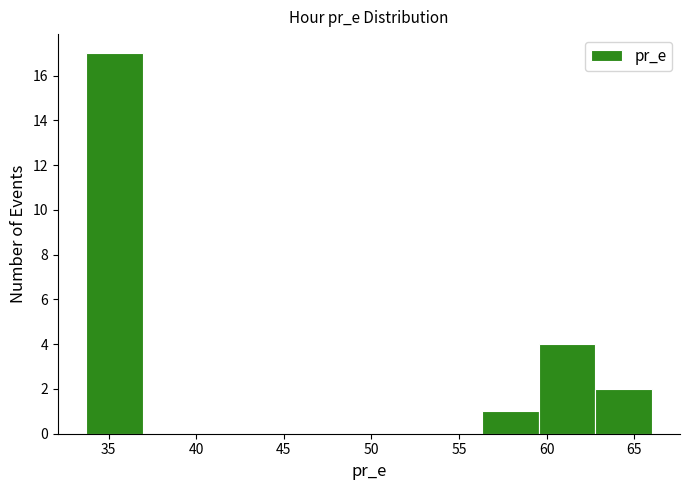

What is the height of the bar covering 56.5 to 59.5 on the x-axis? Neither the bar edges nor the heights are printed on the chart, so give them approximately, as read against the axes.

1